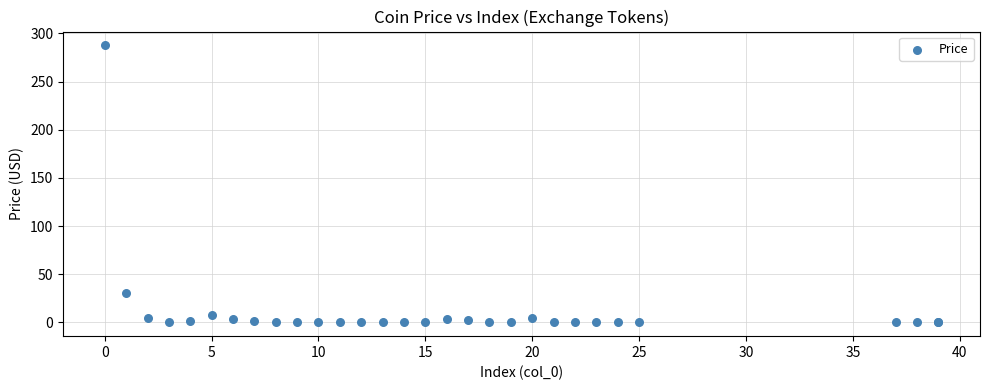

What Y value in the scatter plot is closest to 143?

30.9